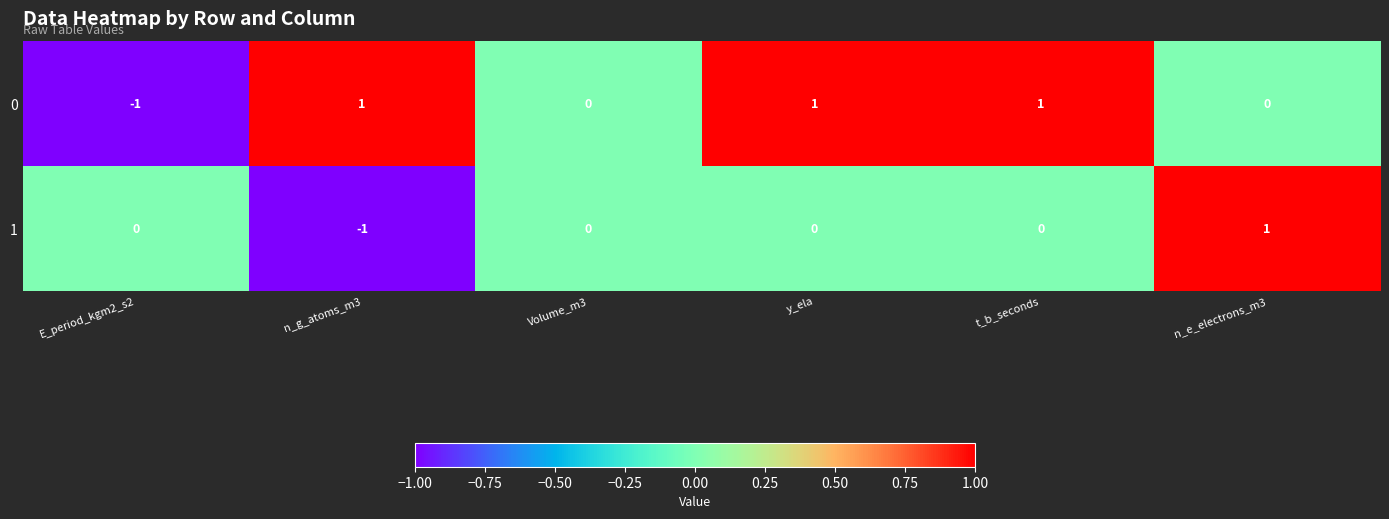

Reading right to left, list all the values displayed in this chart.

0: 0	1	1	0	1	-1
1: 1	0	0	0	-1	0